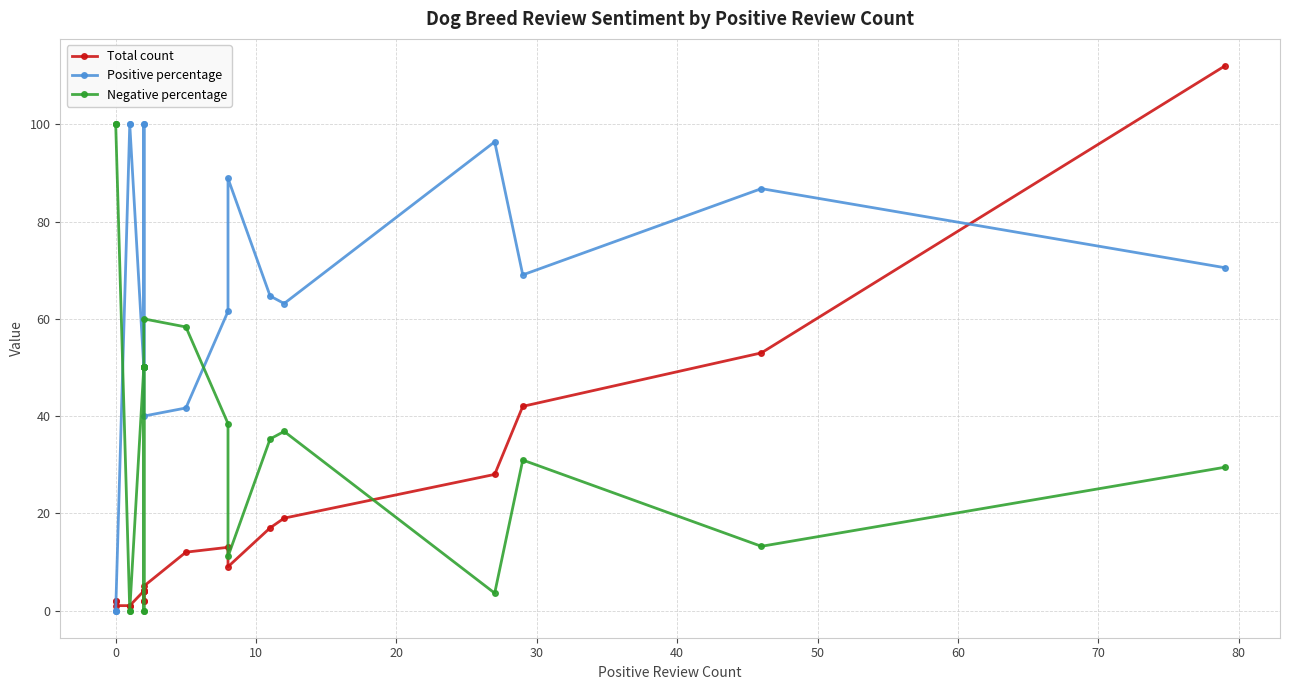

How many intersections are there between Negative percentage and Total count?

7